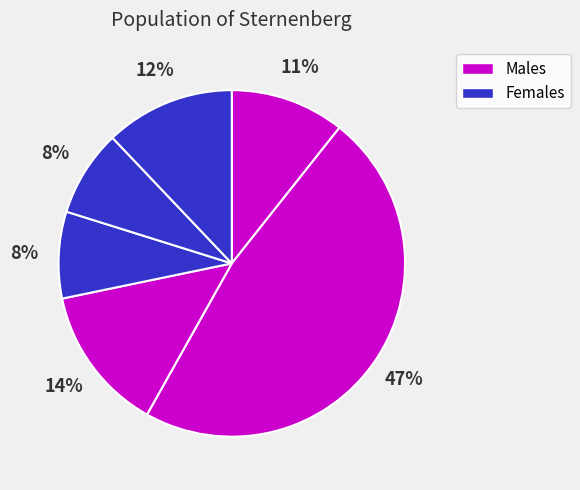

Does any single category account for the majority?

No